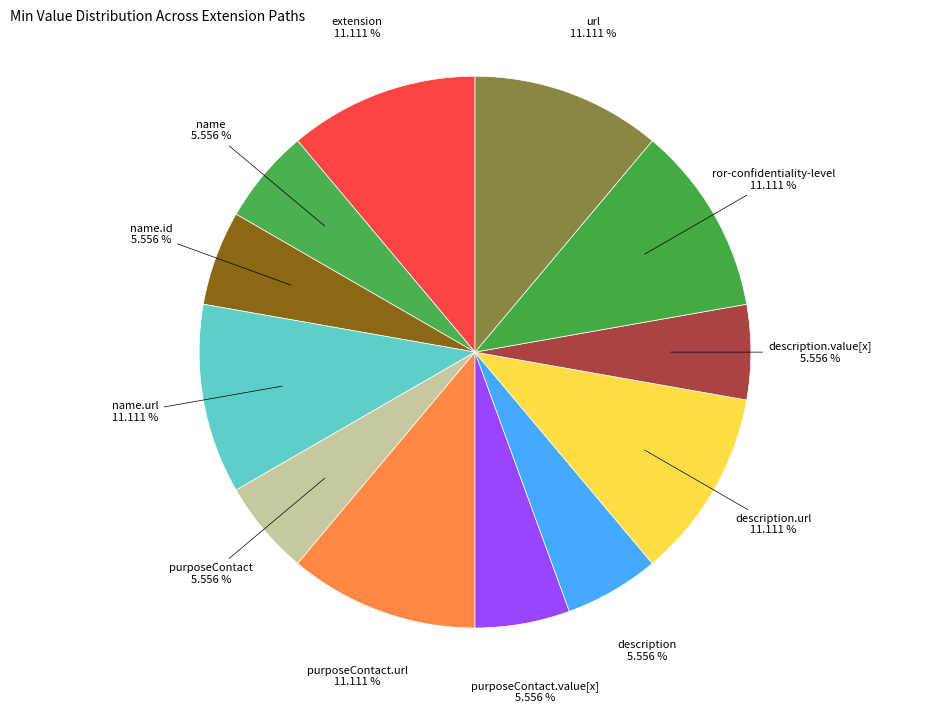

Approximately how many times larger is the value at purposeContact compared to purposeContact.url?

0.5